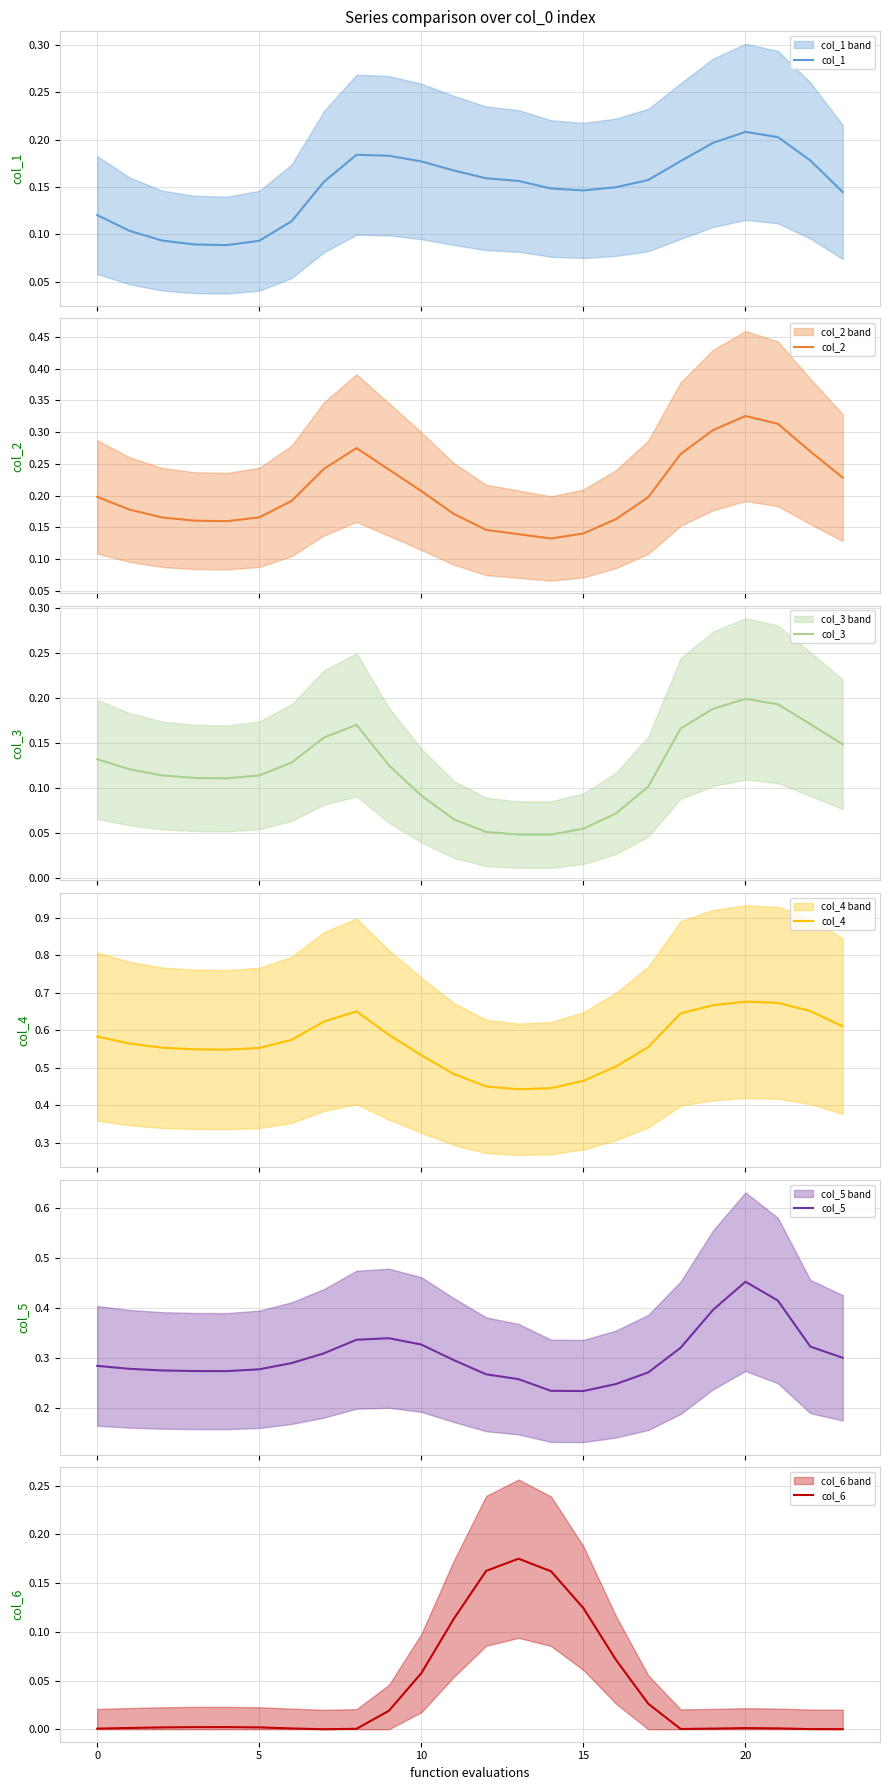

What is the difference between the maximum and minimum values in the col_3 series?

0.2